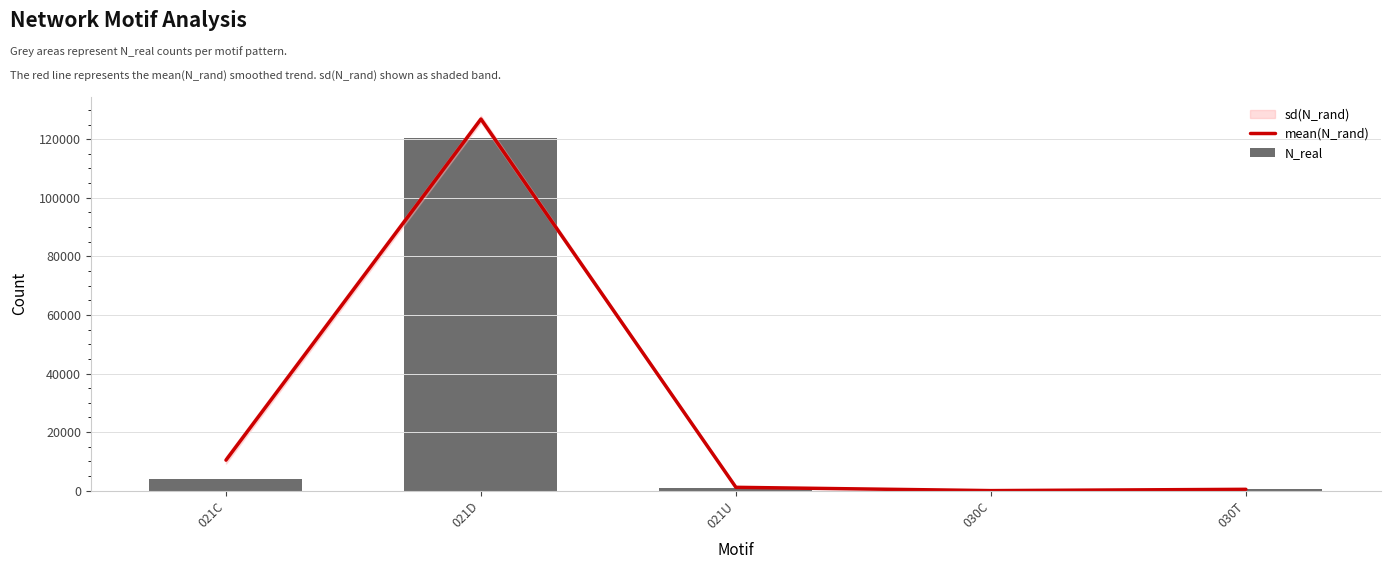

Between 030C and 030T, which series saw the biggest shift?

N_real